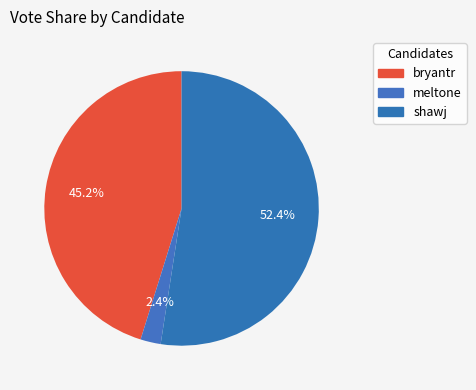

Is there any slice that represents more than half of the pie?

Yes